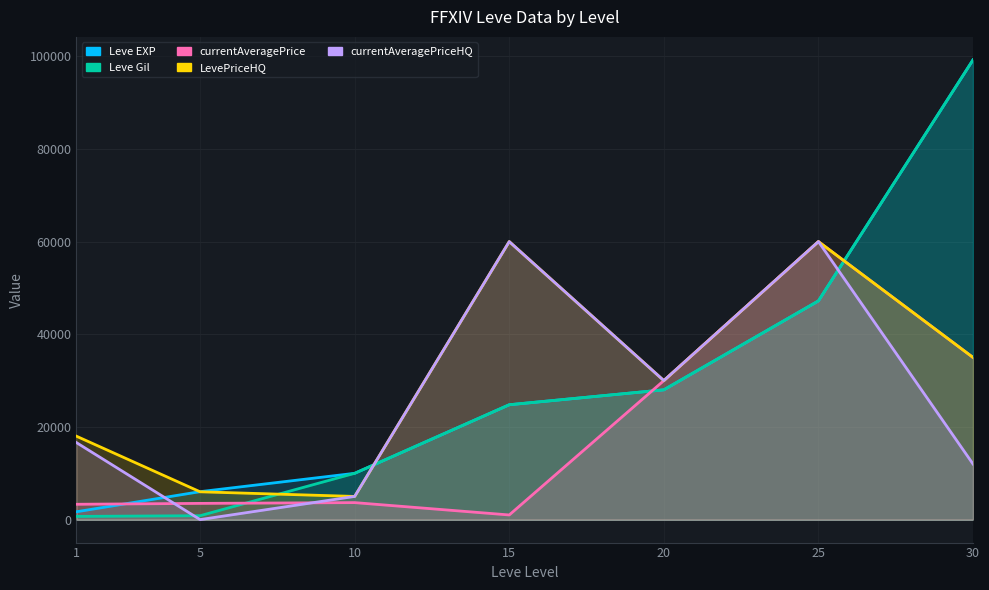

How many lines are shown in the chart?

5